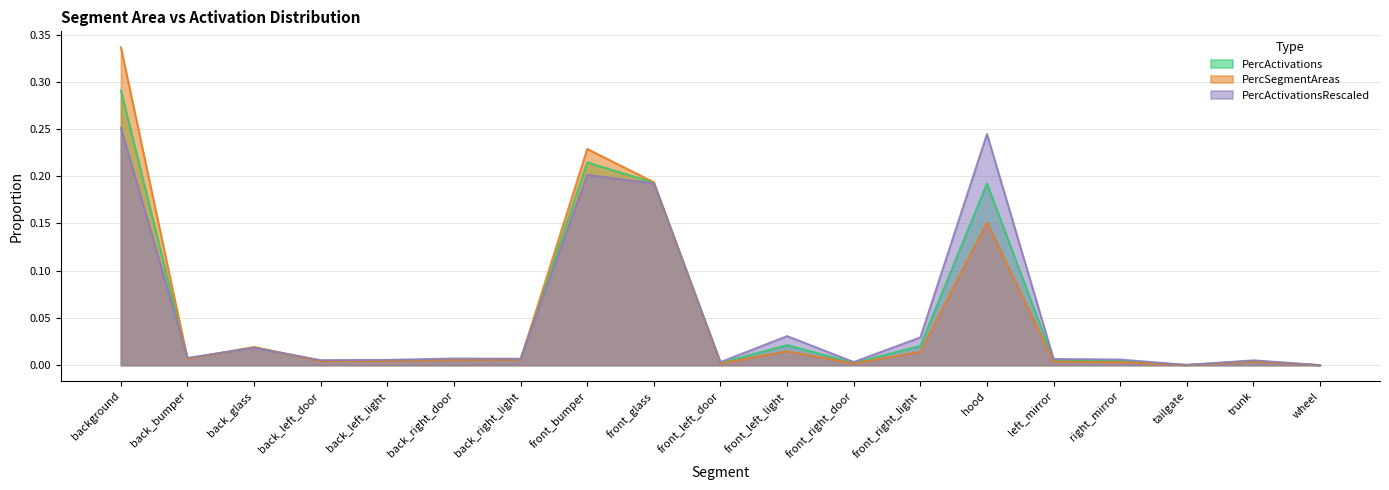

Is it true that PercActivations equals 0.0 at back_right_door?

True